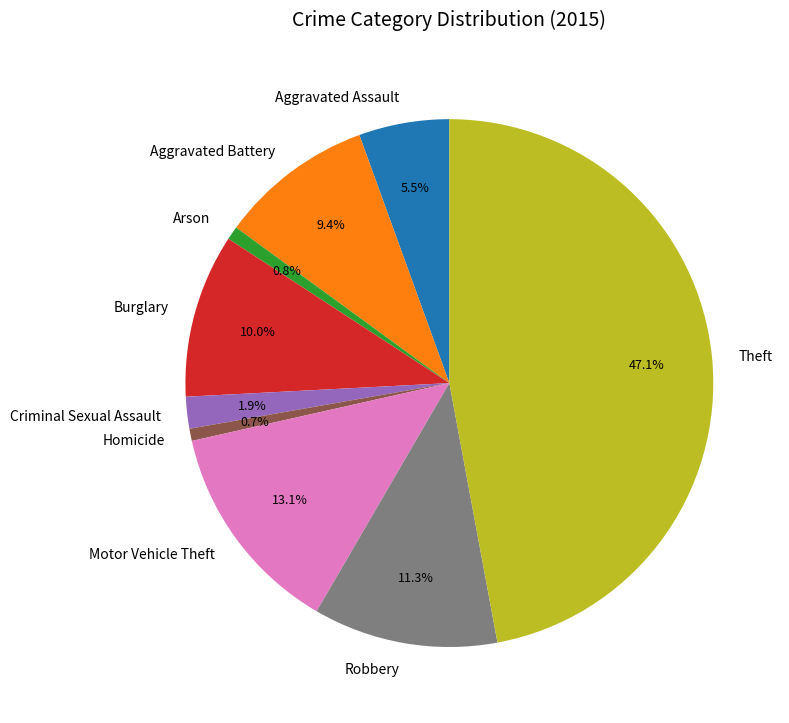

Between Theft and Aggravated Battery, which is larger?

Theft